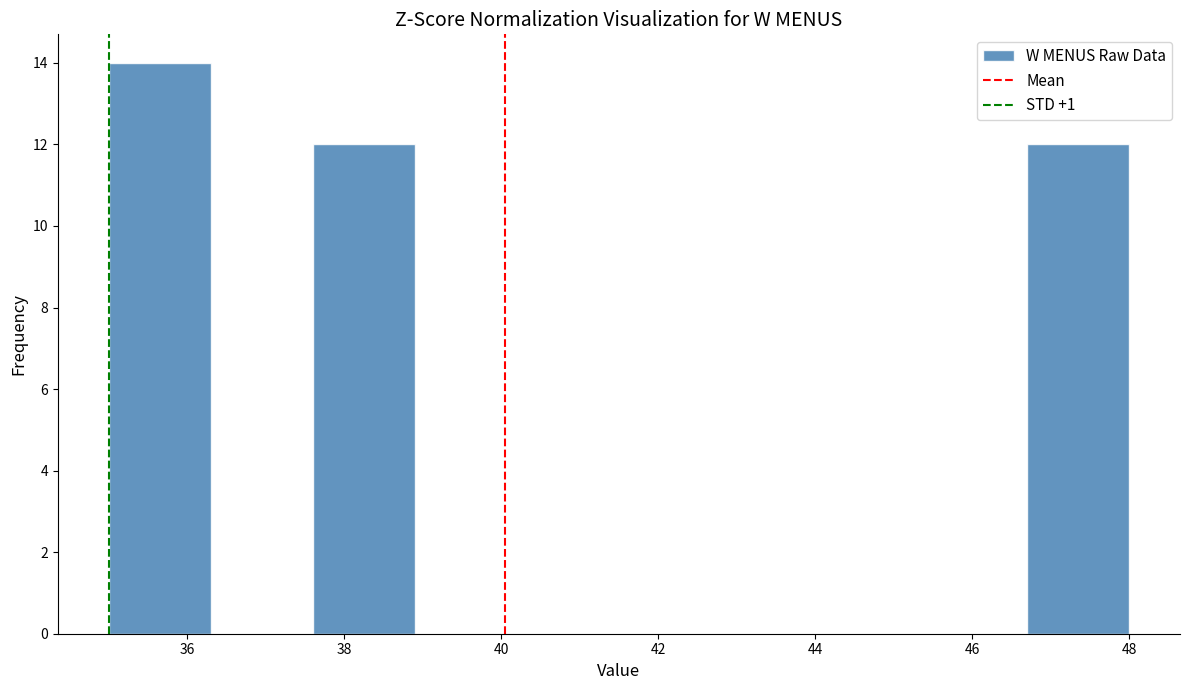

Over which range of the x-axis is the bar tallest?

35.0 to 36.3